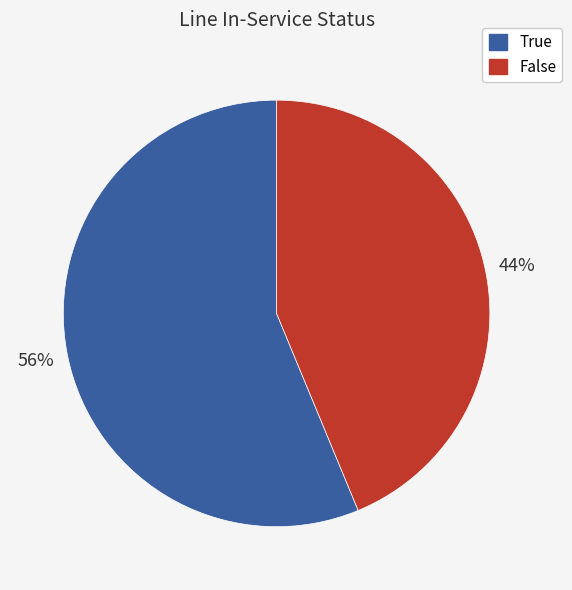

What is the largest slice in the pie chart?

True